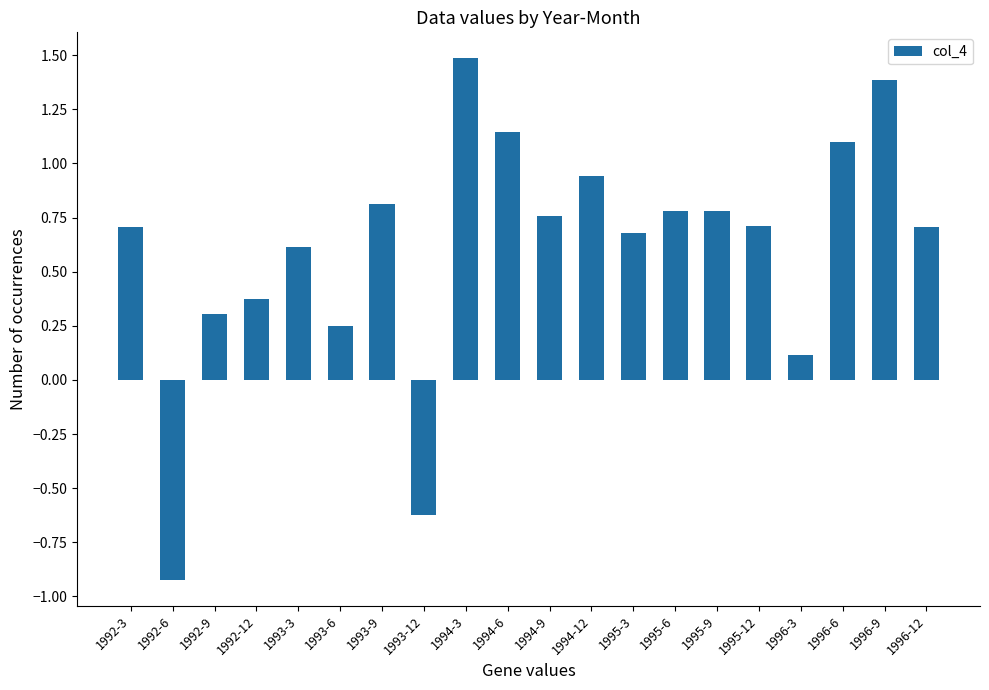

Does the chart contain stacked bars?

No